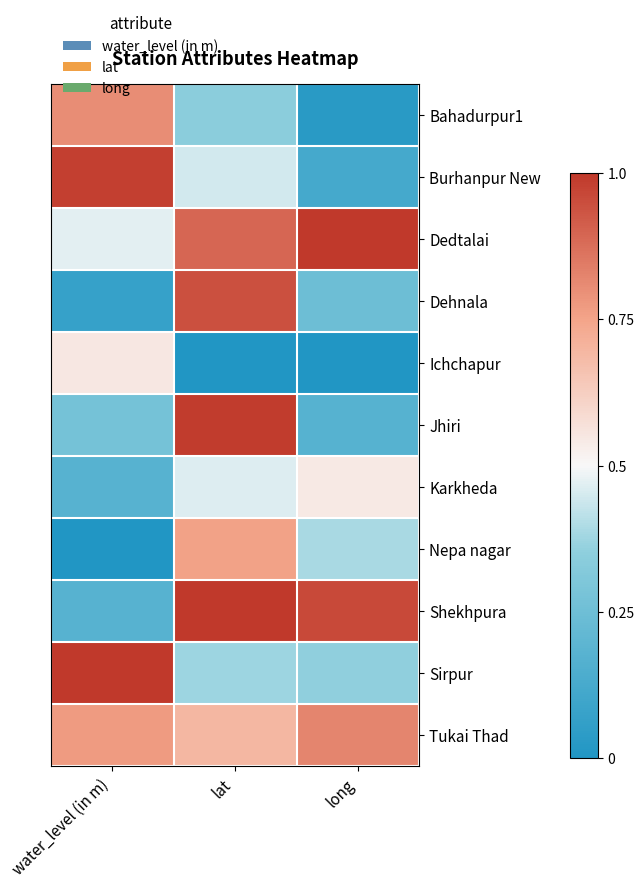

At water_level (in m), list the series in order from largest to smallest.

Sirpur, Burhanpur New, Bahadurpur1, Tukai Thad, Ichchapur, Dedtalai, Jhiri, Karkheda, Shekhpura, Dehnala, Nepa nagar